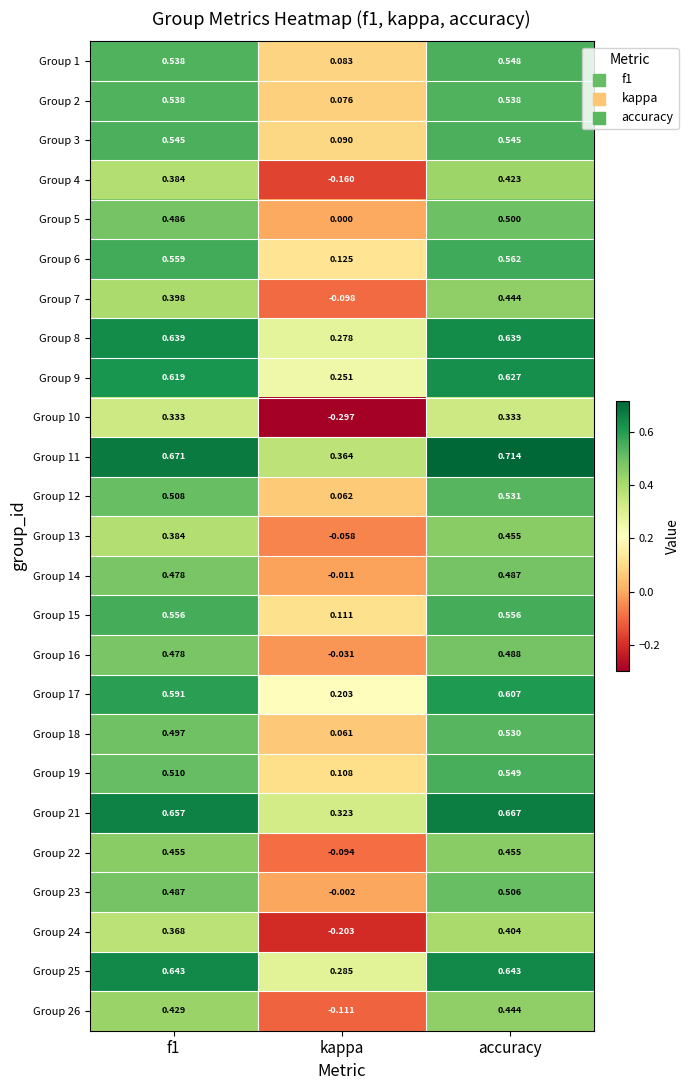

At which category is the sum across all series the highest?

accuracy